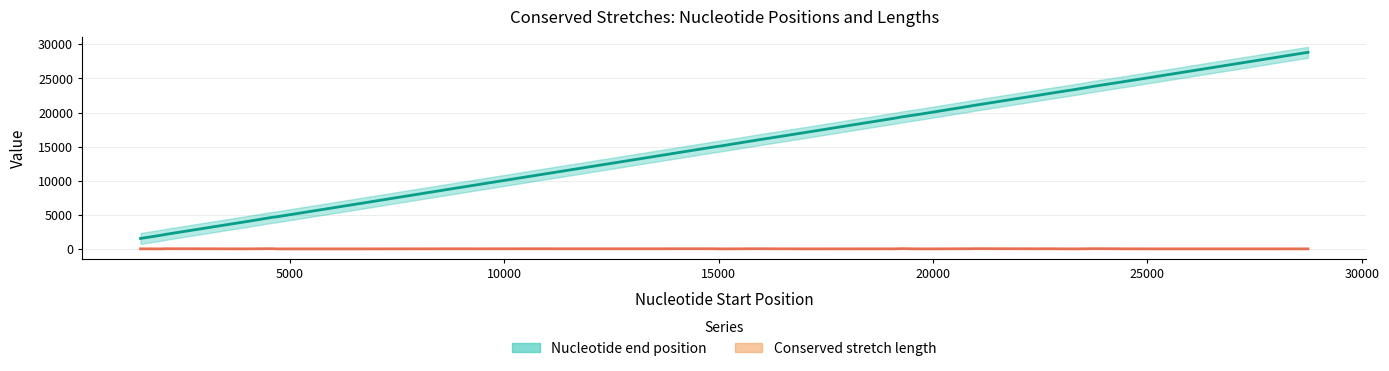

Which series has the largest total across all categories?

Nucleotide end position